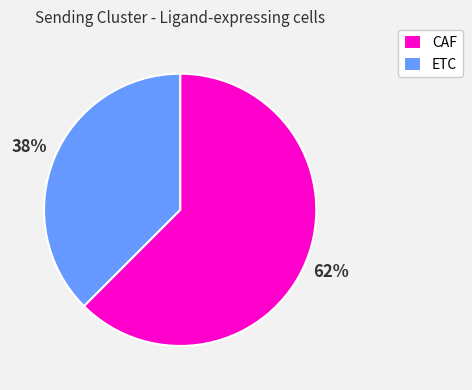

To the nearest percent, what is the combined percentage of ETC and CAF?

100%